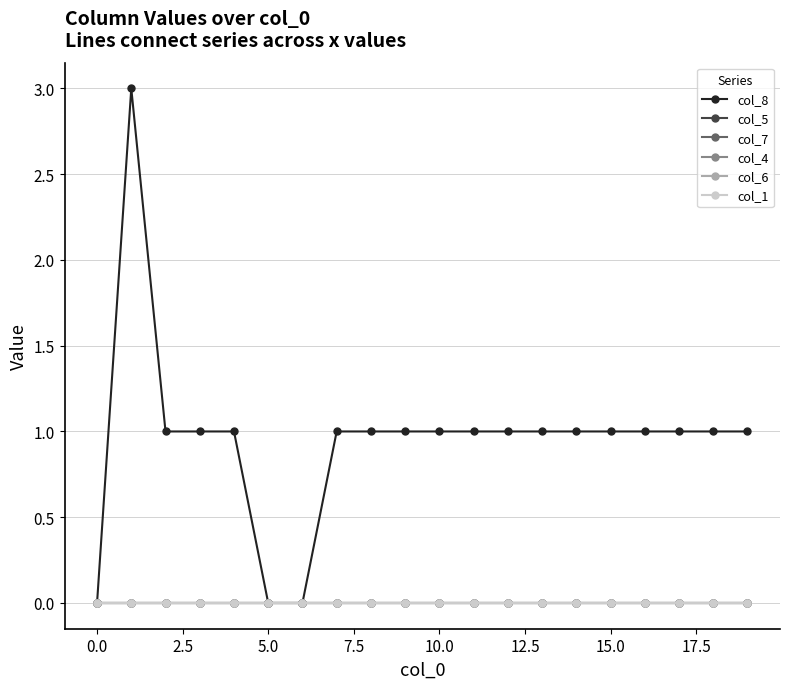

Is this an area chart (filled region under the line)?

No